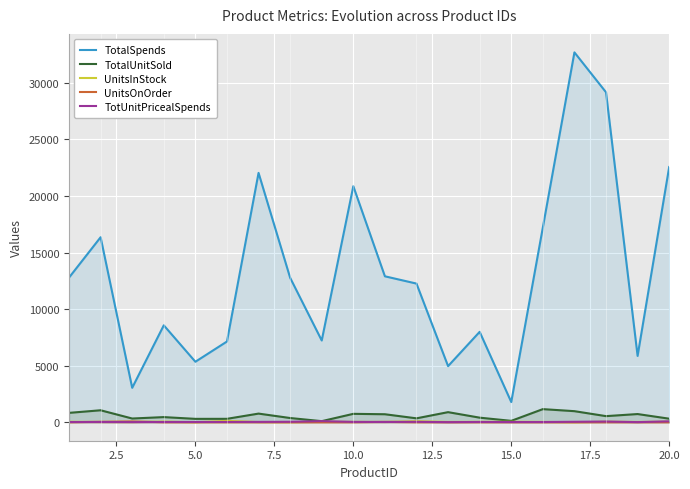

What is the greatest value displayed?

32698.4